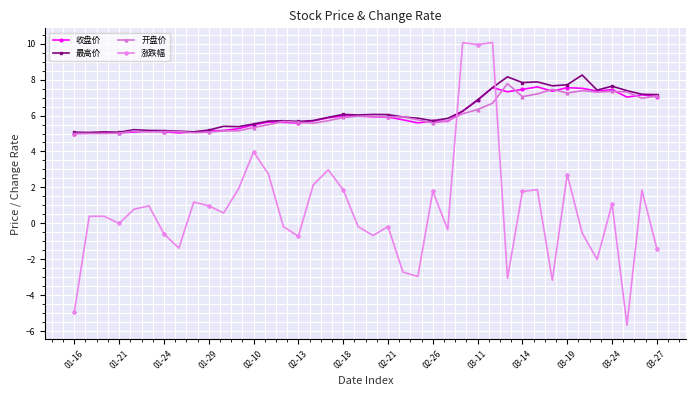

What is the value of the 最高价 point at the 16th from the left?

5.7